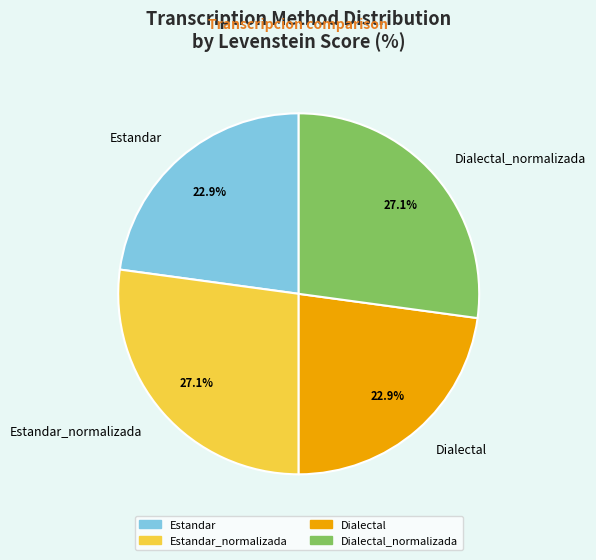

Approximately how many times larger is the value at Estandar compared to Dialectal?

1.0